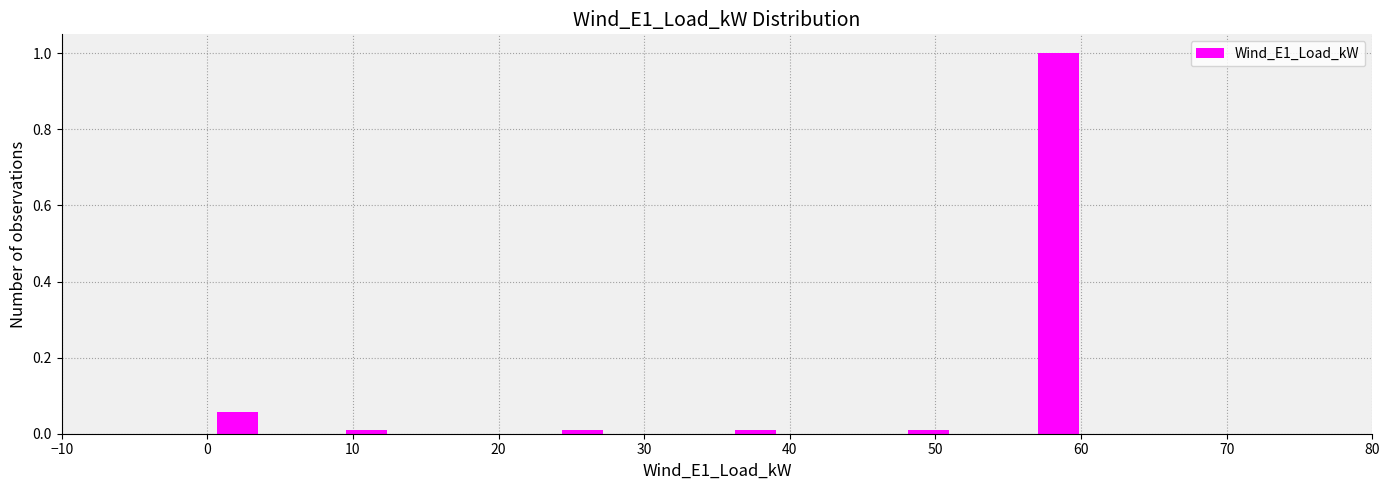

Around what value on the x-axis is the tallest bar? Give the approximate position of its centre, as read against the axis.

58